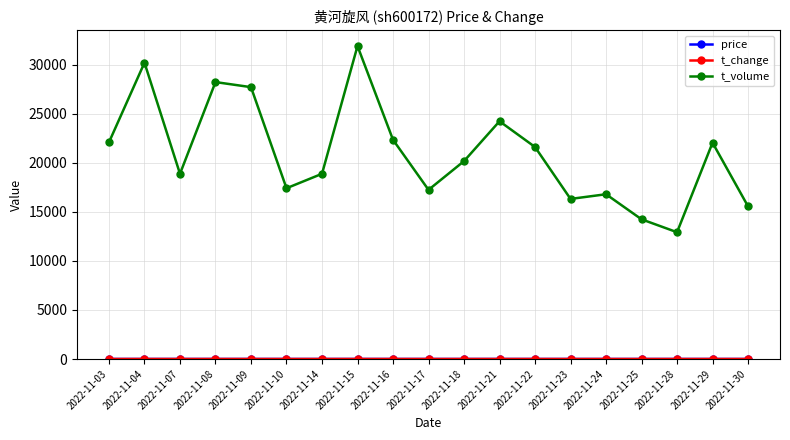

Which series changed the most between 2022-11-16 and 2022-11-18?

t_volume